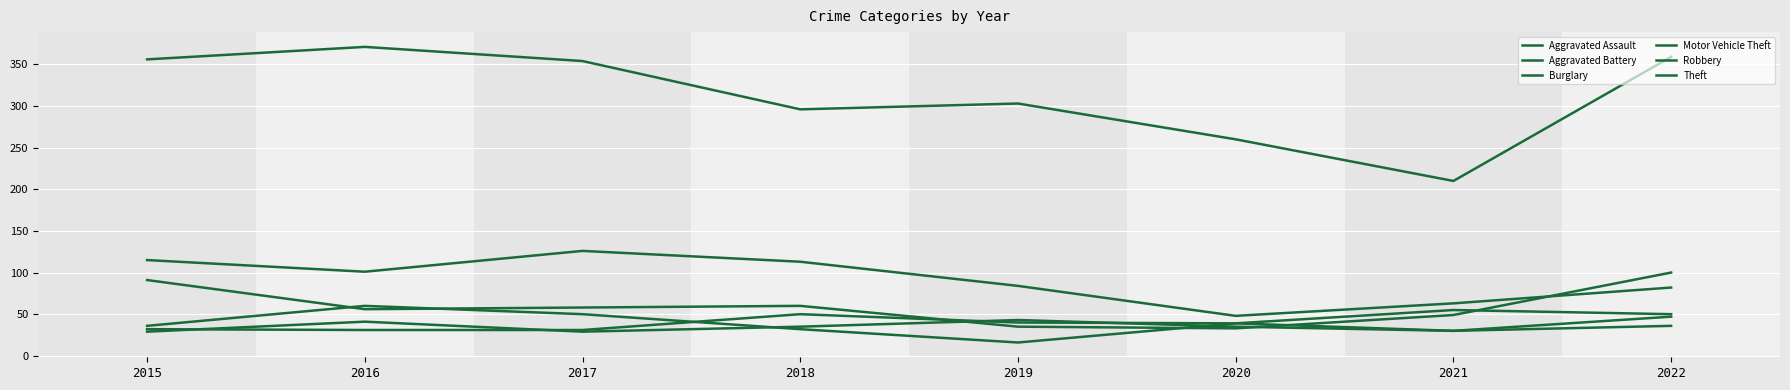

What is the spread (max minus min) of values at 2015?

327